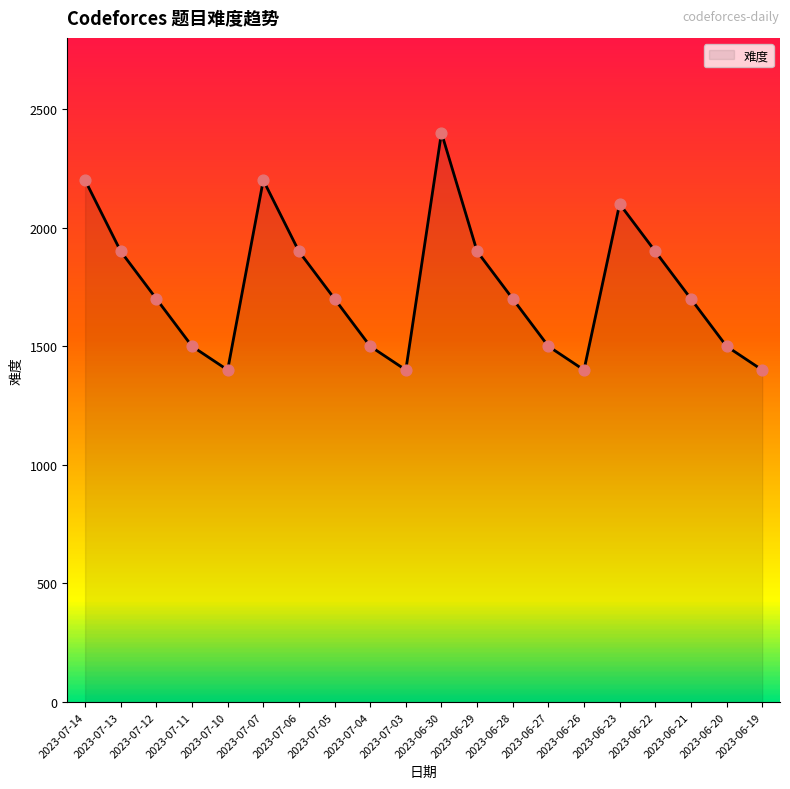

Approximately how many times larger is the value at 2023-06-19 compared to 2023-06-21?

0.8